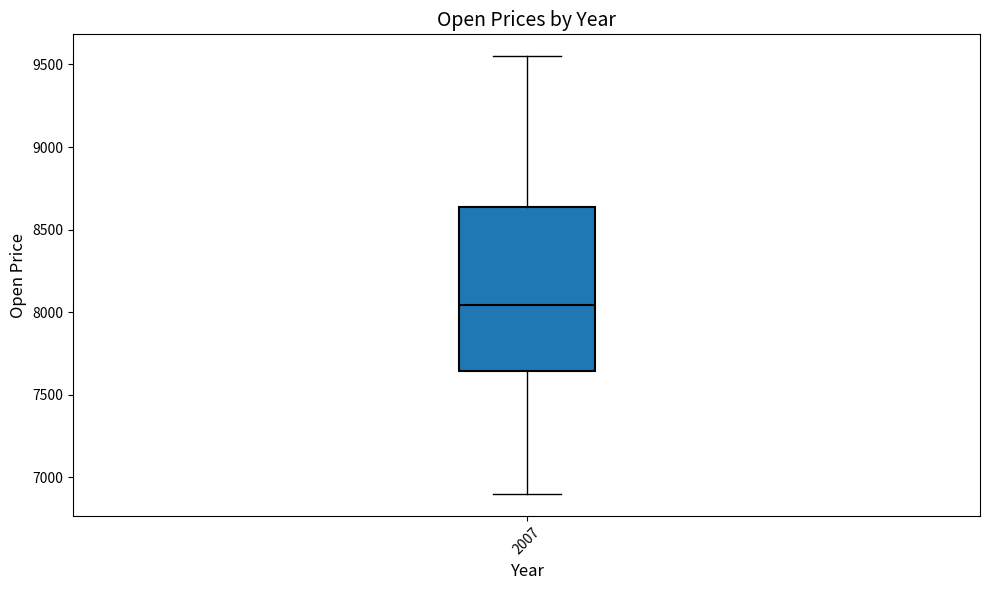

Read this box plot against the y-axis: the position of the median line, the range covered by the box, and the ends of both whiskers. The values are not printed on the chart, so give them approximately, as read against the axis.

median 8050, box 7650 to 8650, whiskers 6900 to 9550